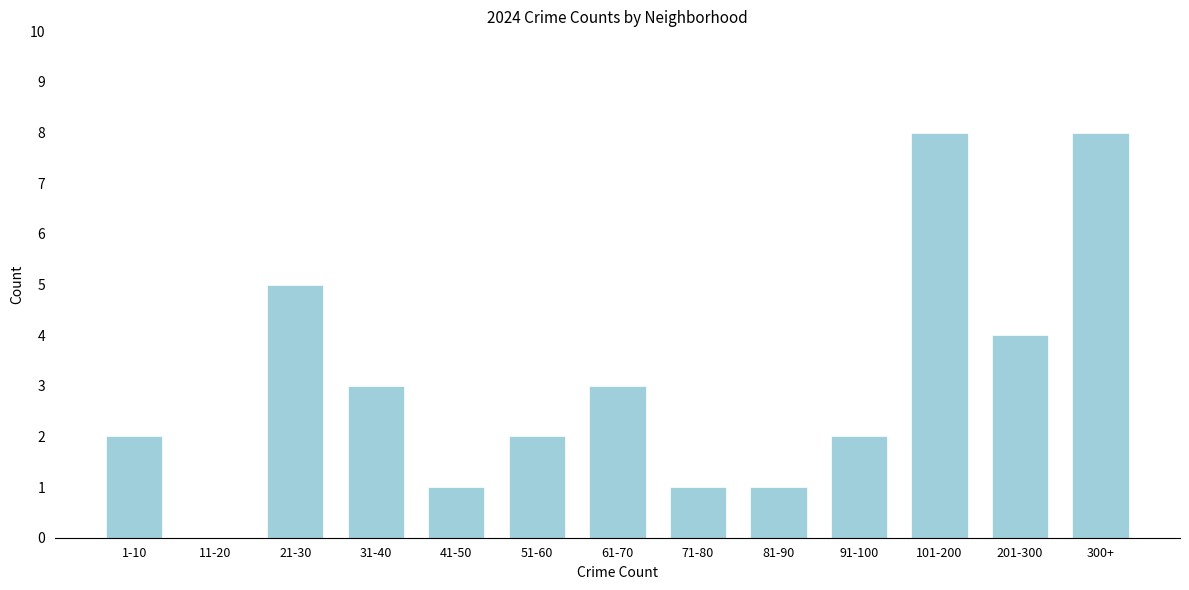

What is the change in value from 51-60 to 300+?

+6